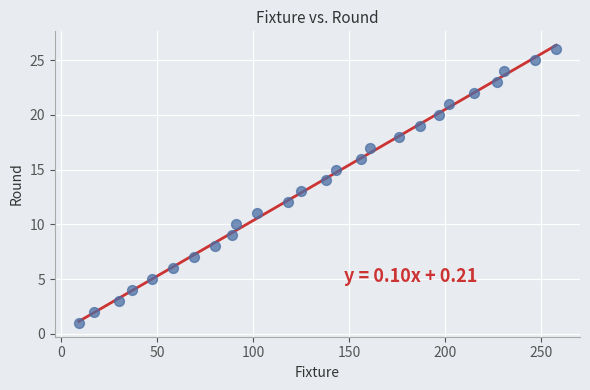

What is the range of Y values (max minus min)?

25